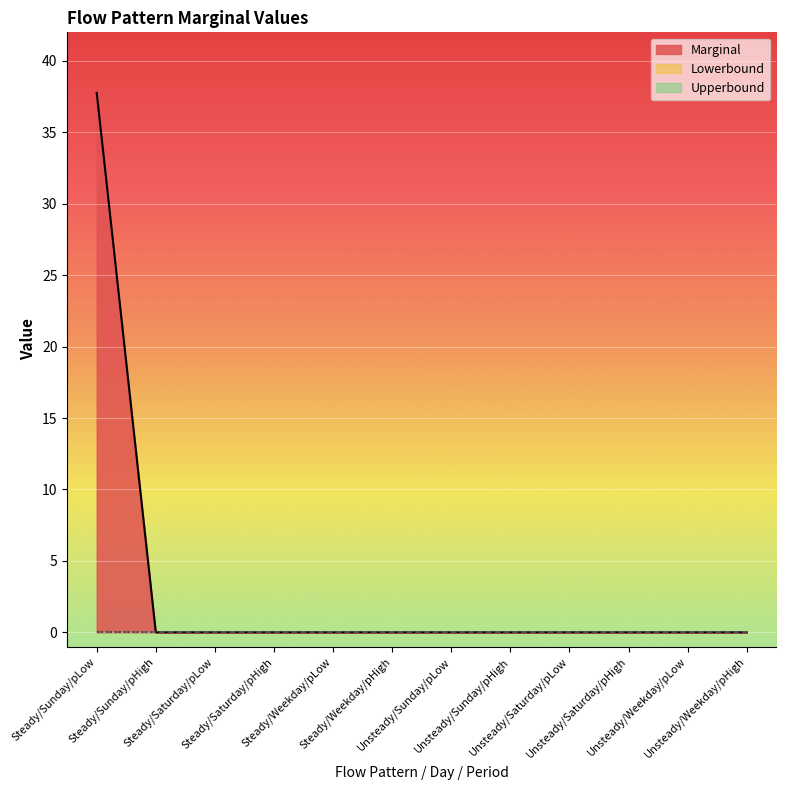

Which series has the largest total across all categories?

Marginal